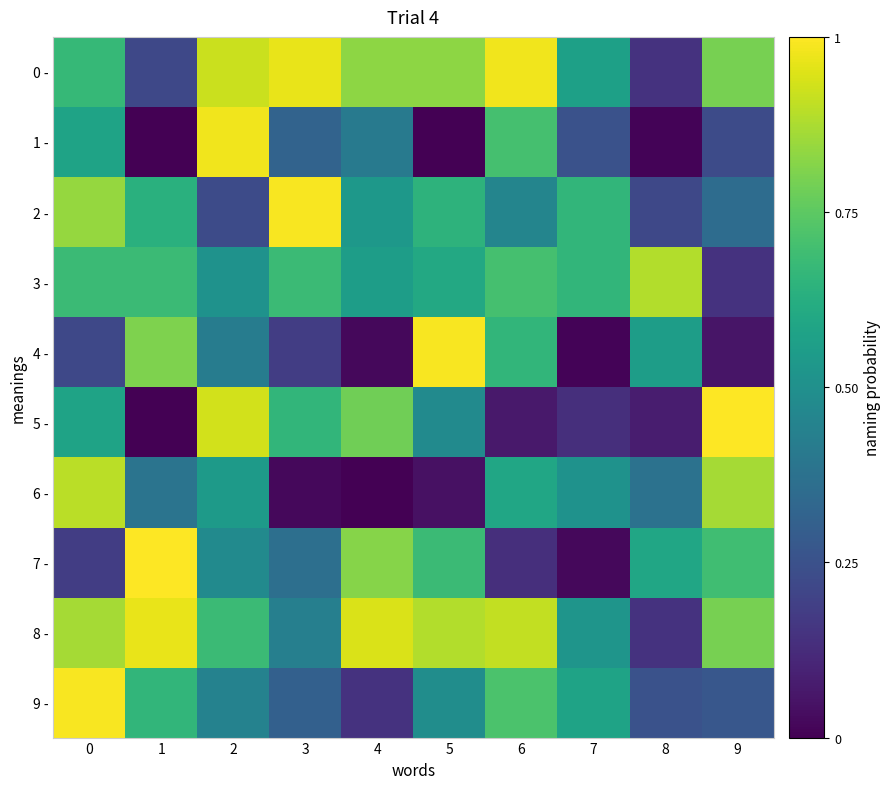

Between 5 and 4, which is larger?

5